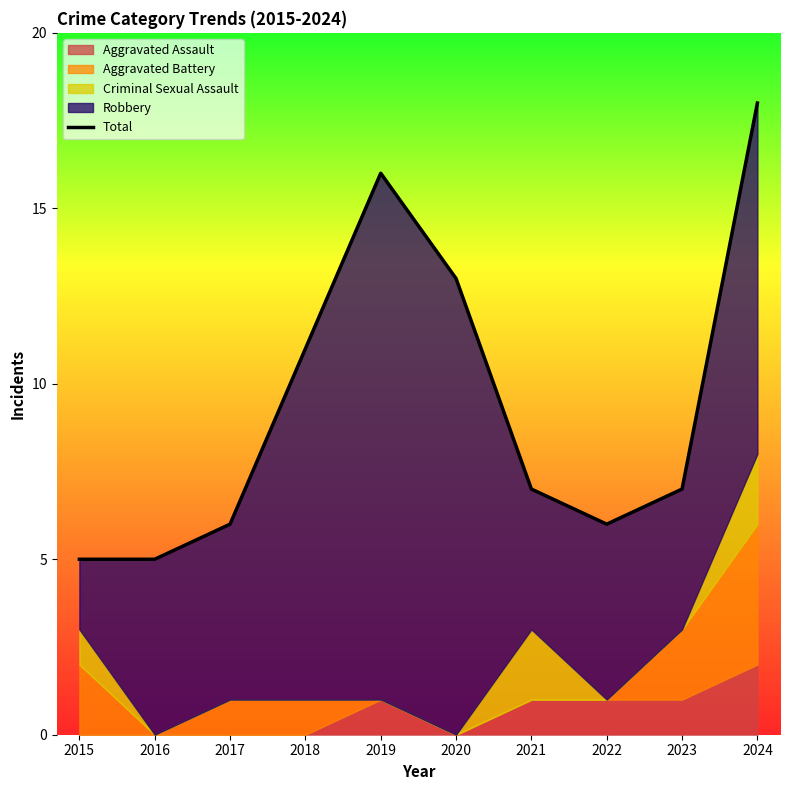

True or false: the data shows 13 at 2020.

True